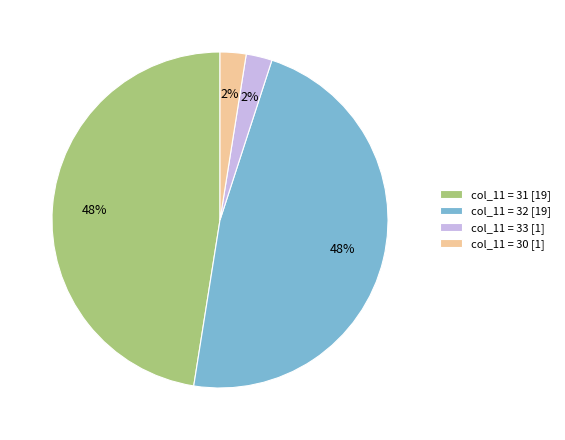

The col_11 = 30 [1] slice represents 2% of the pie. True or false?

True